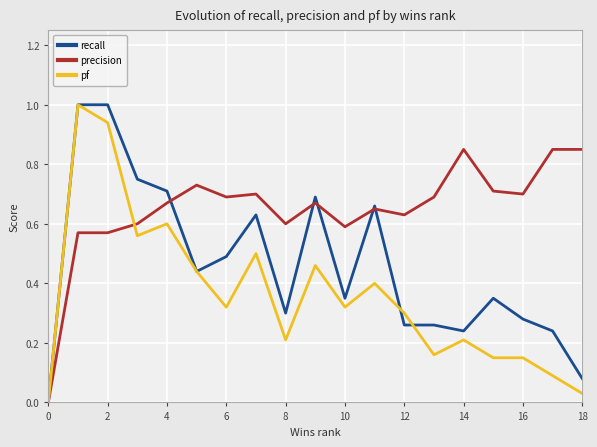

What is the highest value of the pf series?

1.0